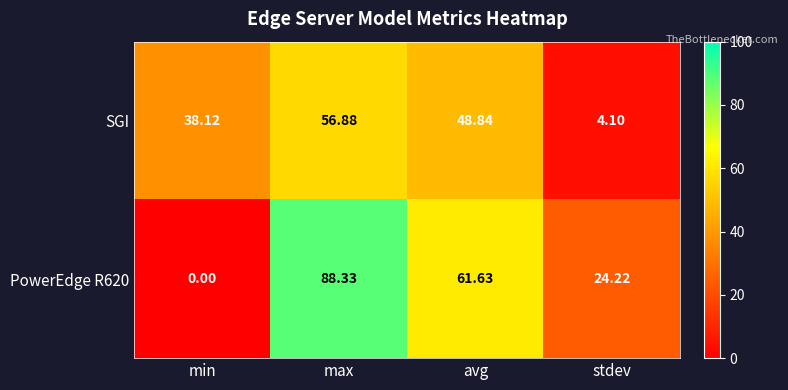

What is the difference between the highest and lowest values at stdev?

20.1